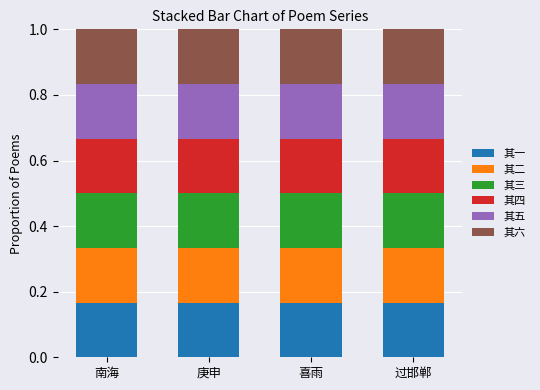

What is the total value across all series at 庚申?

1.0